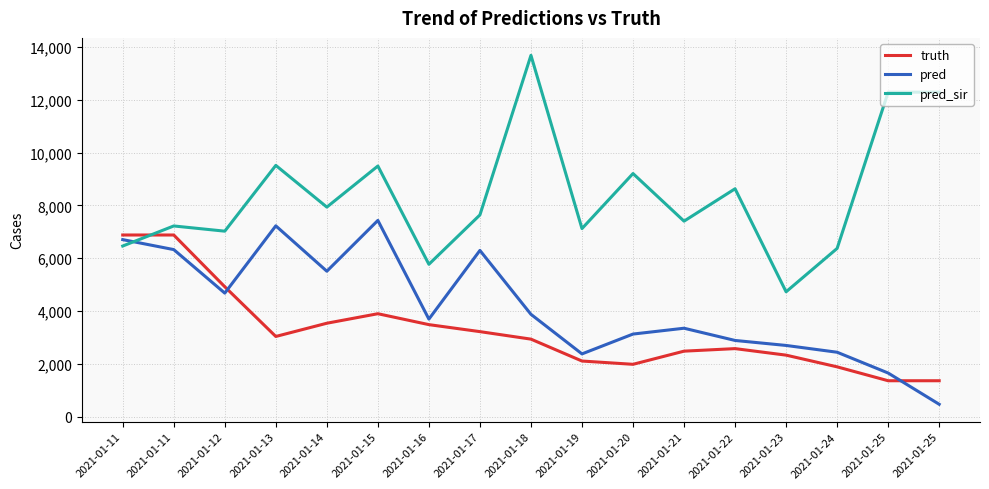

What is the highest value of the pred series?

7433.0